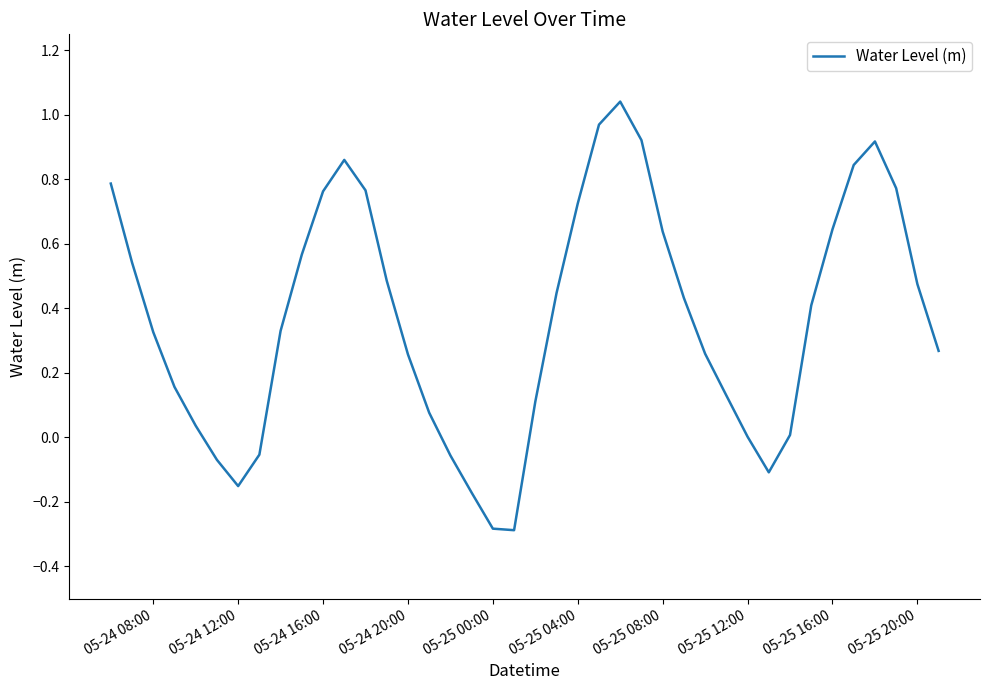

What is the minimum value shown in the chart?

-0.3